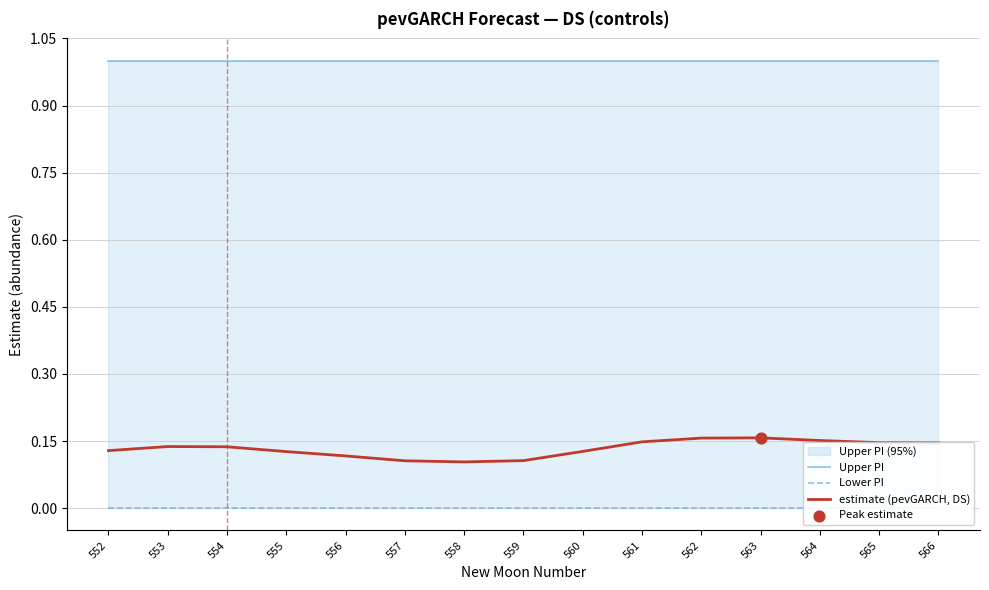

At how many categories does at least one series exceed 0?

15